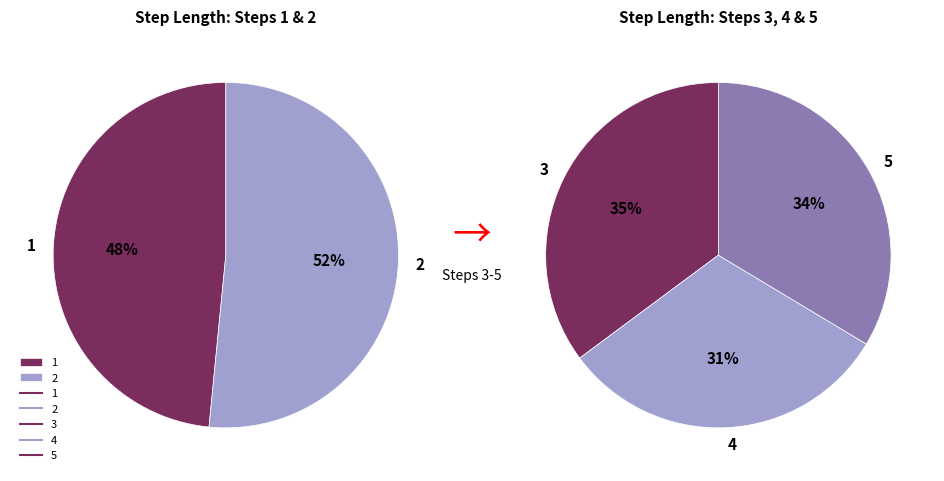

What is the smallest slice in the pie chart?

4